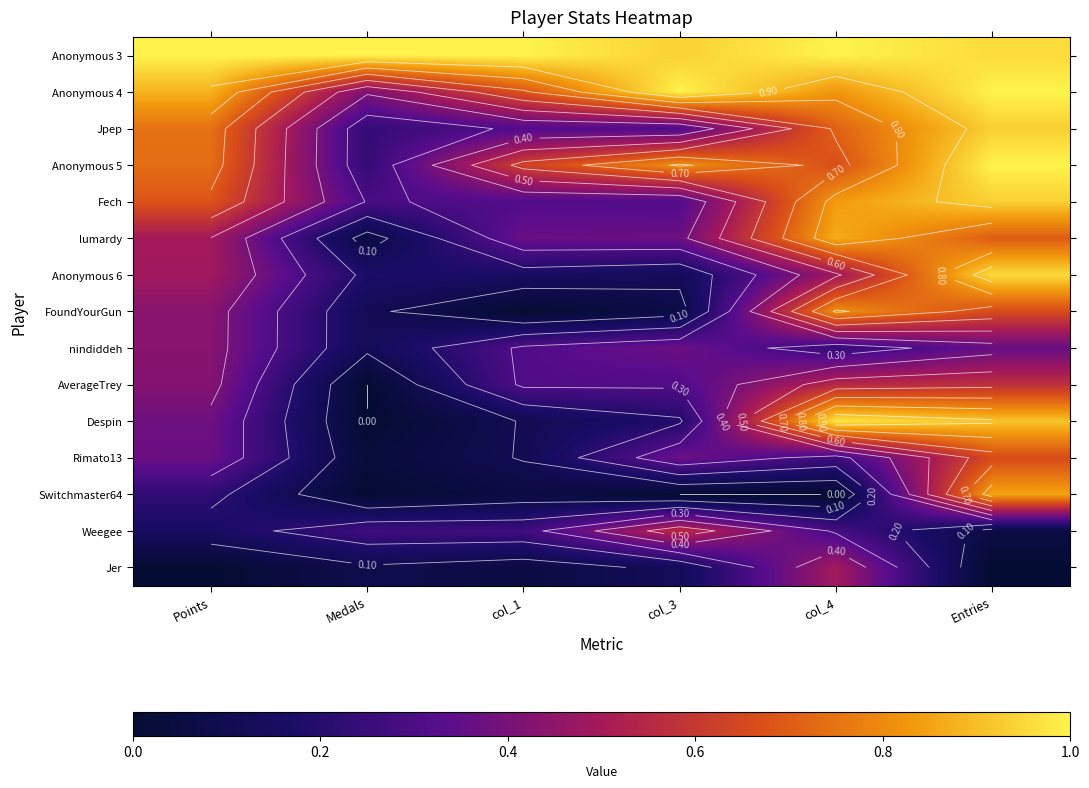

Rank the categories by nindiddeh value from highest to lowest.

Points, col_3, Entries, col_1, col_4, Medals